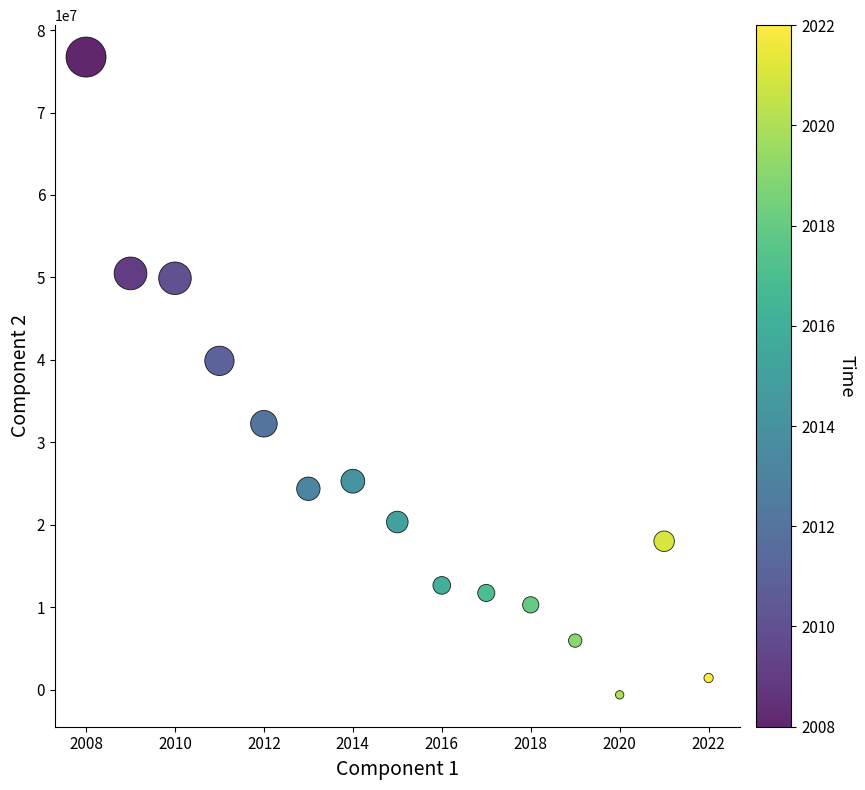

What Y value in the scatter plot is closest to 38049282?

39880600.0